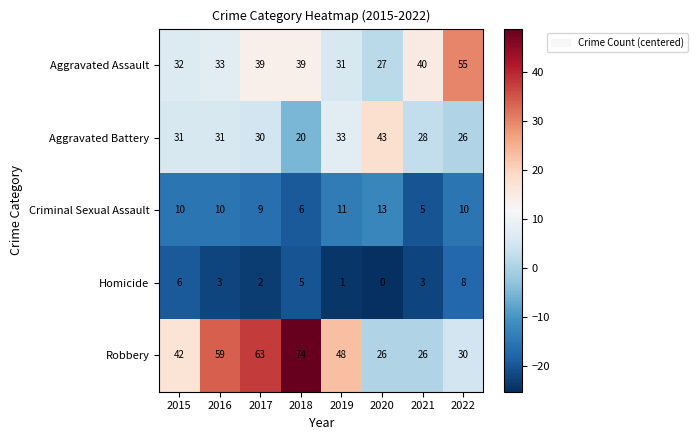

Count the number of categories in the chart.

8